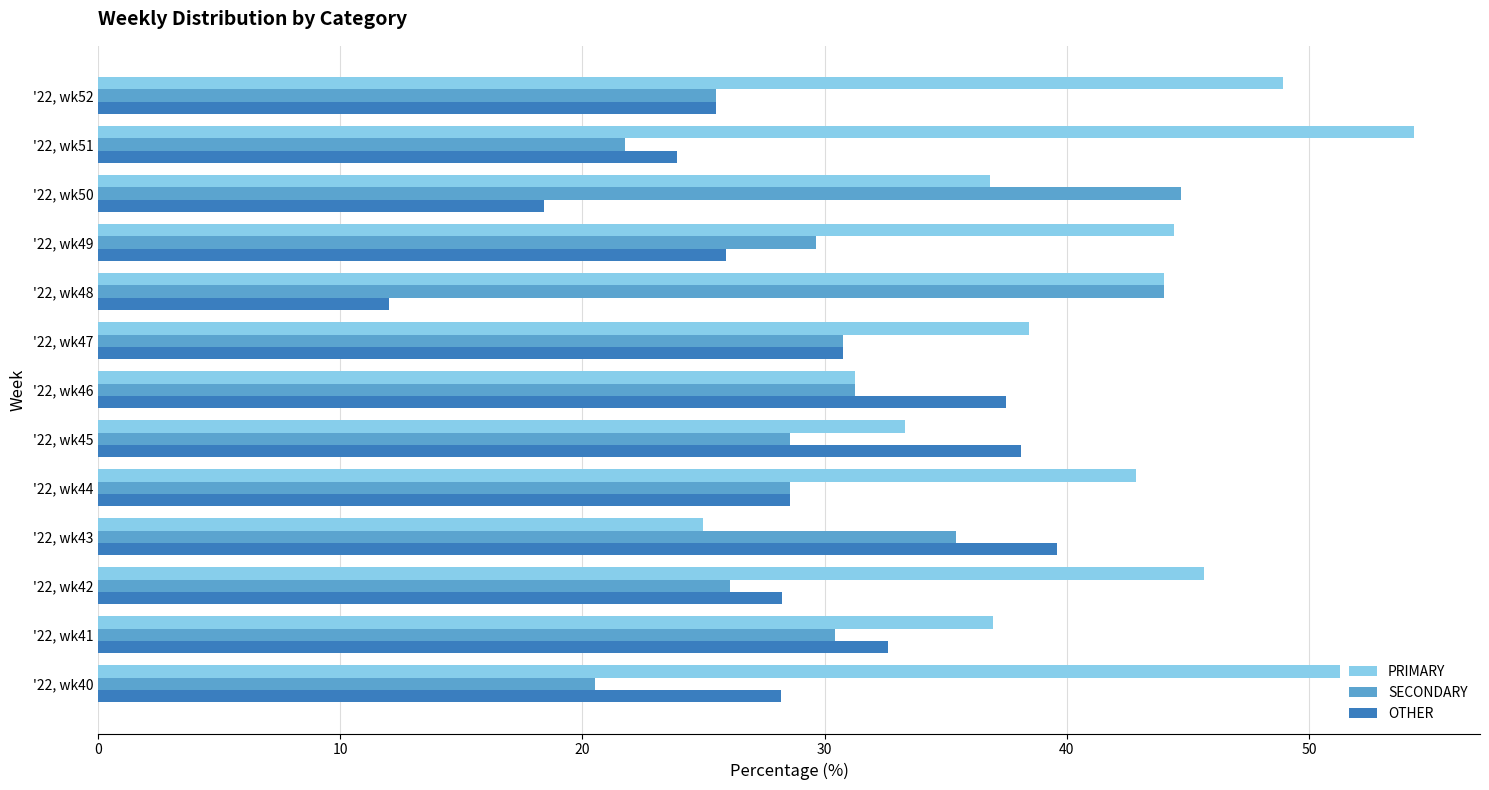

How many distinct data groups are displayed?

3